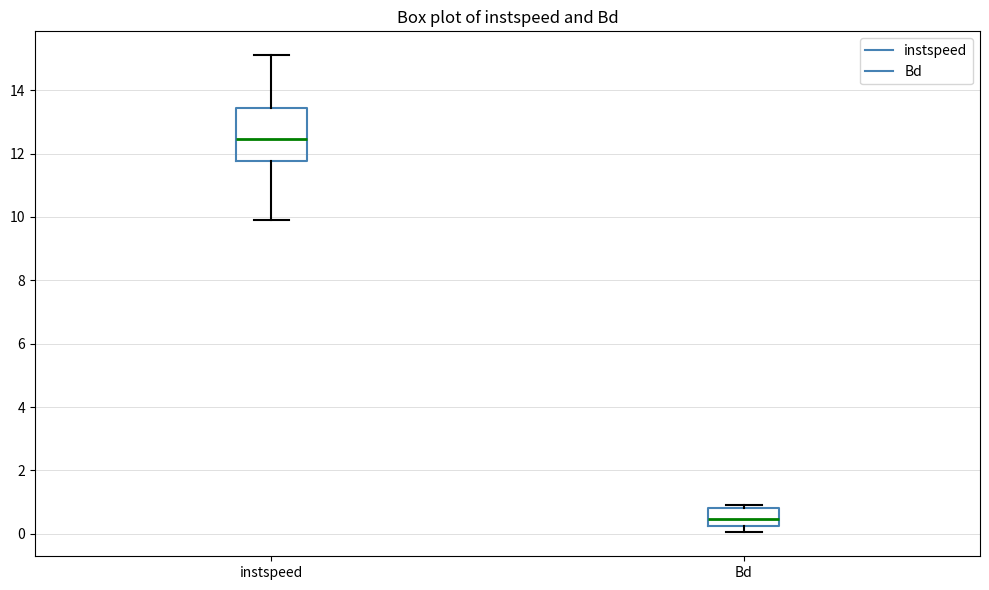

Reading left to right, read every box against the y-axis: the position of its median line, the range the box covers, and the ends of its whiskers. The values are not printed on the chart, so give them approximately, as read against the axis.

instspeed: median 12.4, box 11.8 to 13.4, whiskers 10.0 to 15.2
Bd: median 0.4, box 0.2 to 0.8, whiskers 0.0 to 1.0